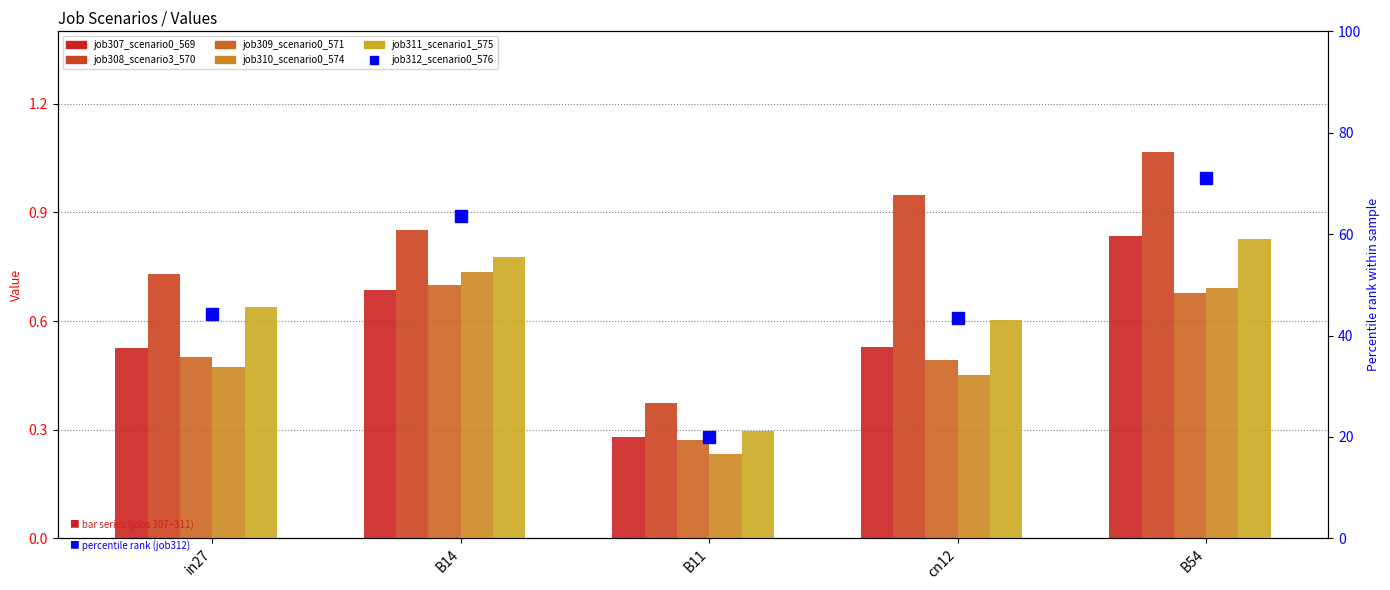

What is the difference between the job309_scenario0_571 values at cn12 and B54?

0.2